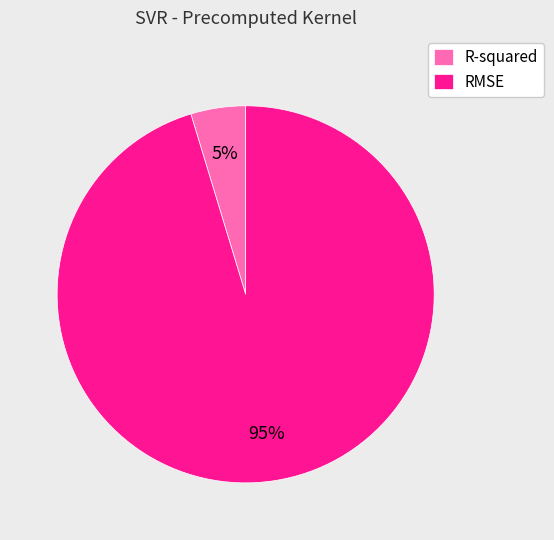

Combined, do R-squared and RMSE account for over 50%?

Yes